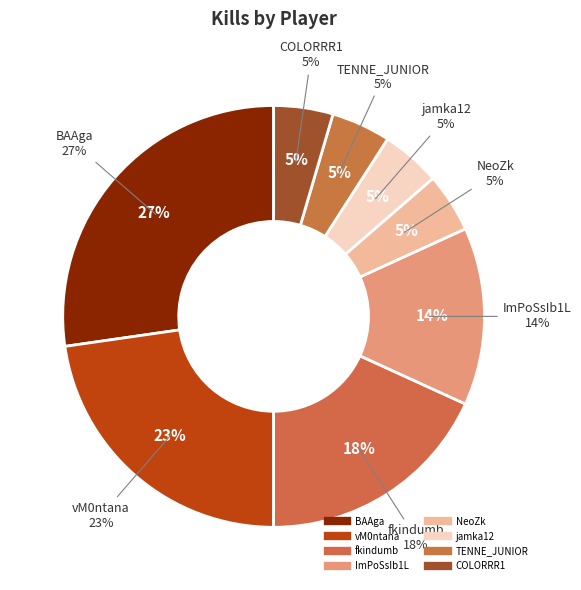

Is ImPoSsIb1L the majority of the pie?

No